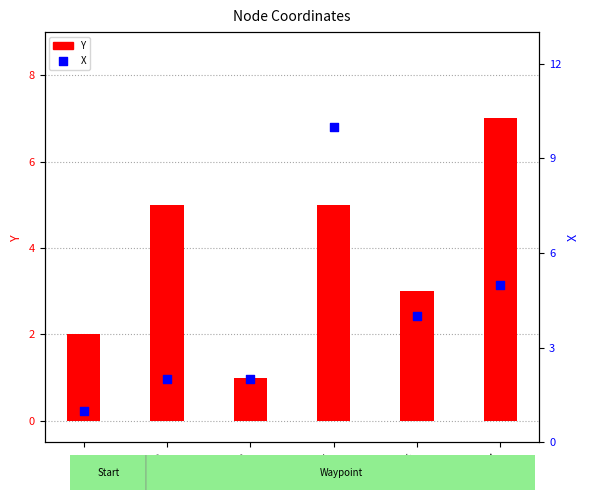

Which series has the largest total across all categories?

X